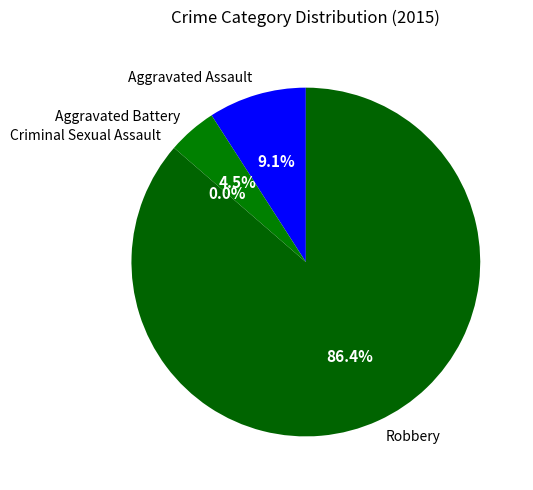

How much of the chart is everything except Robbery?

13.6%